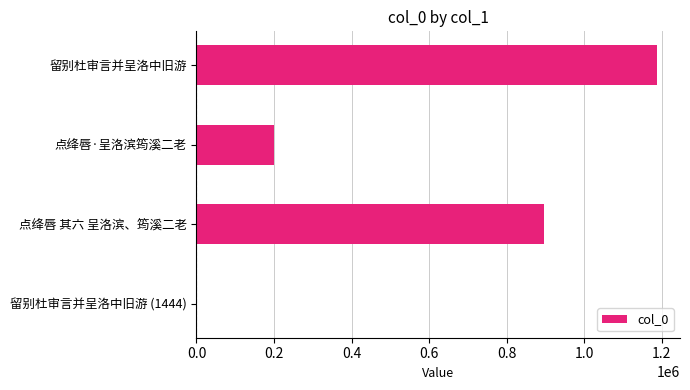

Which category has the highest value across all series?

留别杜审言并呈洛中旧游